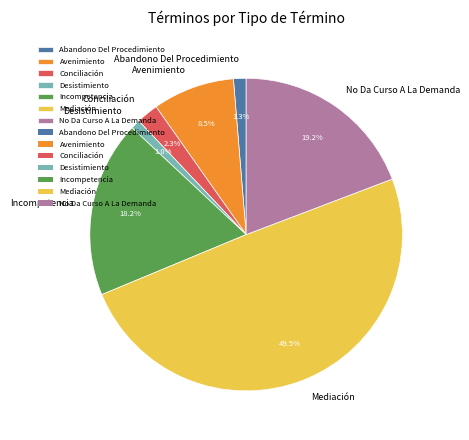

To the nearest percent, what is the average slice percentage?

14%